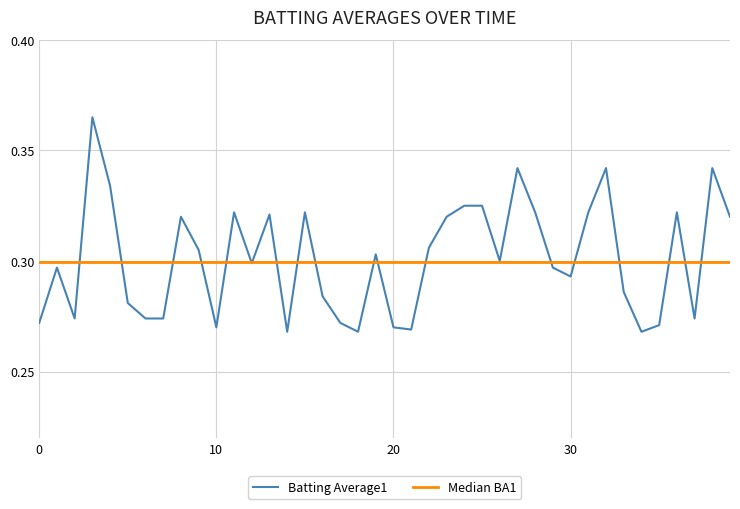

The Batting Average1 series shows 0.2 at 30. True or false?

False